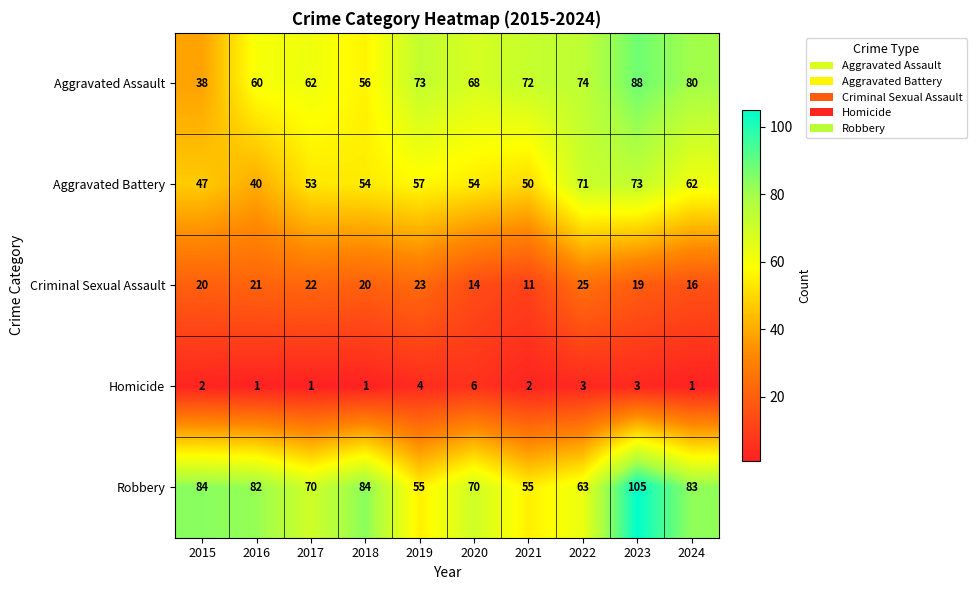

What is the average value of the Criminal Sexual Assault series?

19